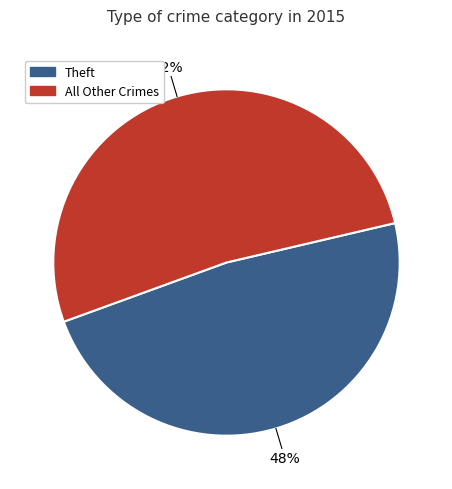

To the nearest percent, what is the difference between the largest and smallest slice percentages?

4%